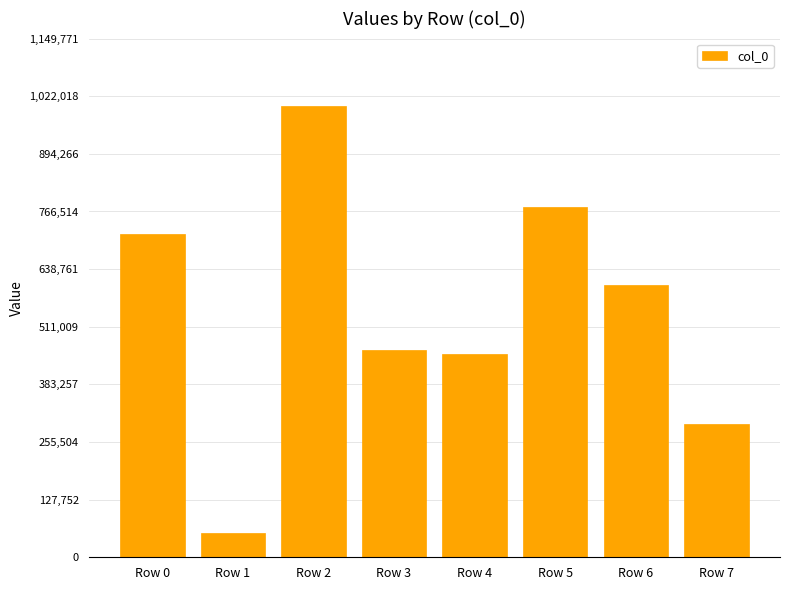

True or false: the data shows 295657 at Row 7.

True